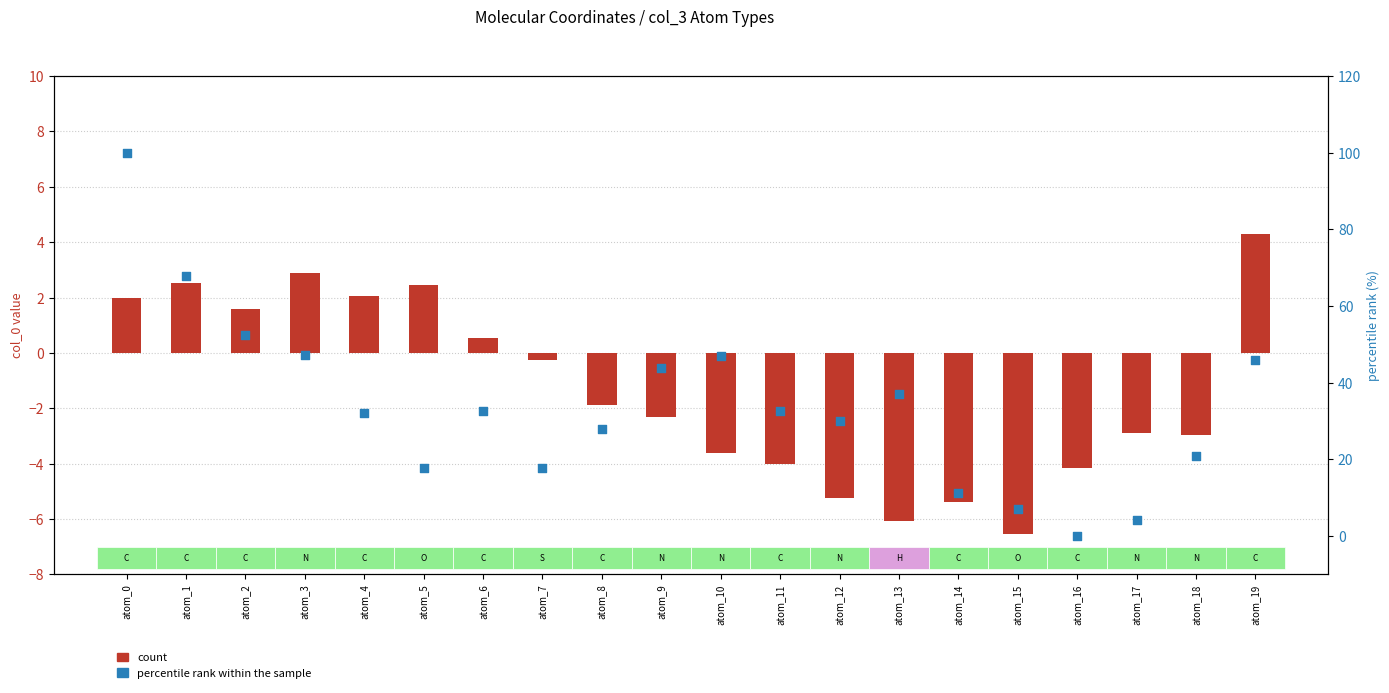

At which category is the sum across all series the highest?

atom_0